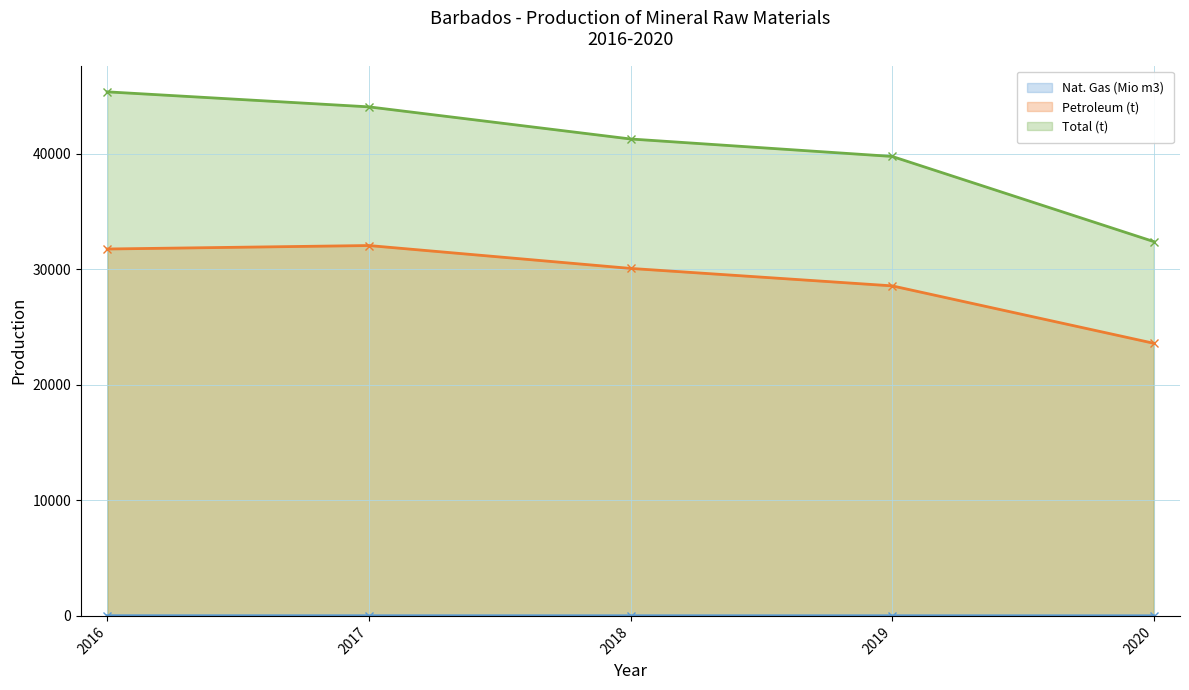

List the labels in order of Nat. Gas (Mio m3) value, smallest first.

2020, 2018, 2019, 2017, 2016